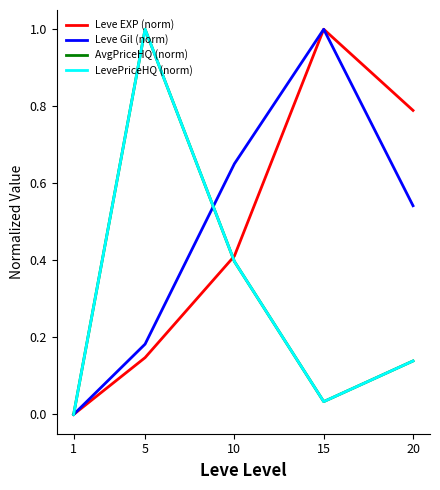

Reading left to right, extract all data points from this chart.

Leve EXP (norm): 0.0	0.1	0.4	1.0	0.8
Leve Gil (norm): 0.0	0.2	0.7	1.0	0.5
AvgPriceHQ (norm): 0.0	1.0	0.4	0.0	0.1
LevePriceHQ (norm): 0.0	1.0	0.4	0.0	0.1